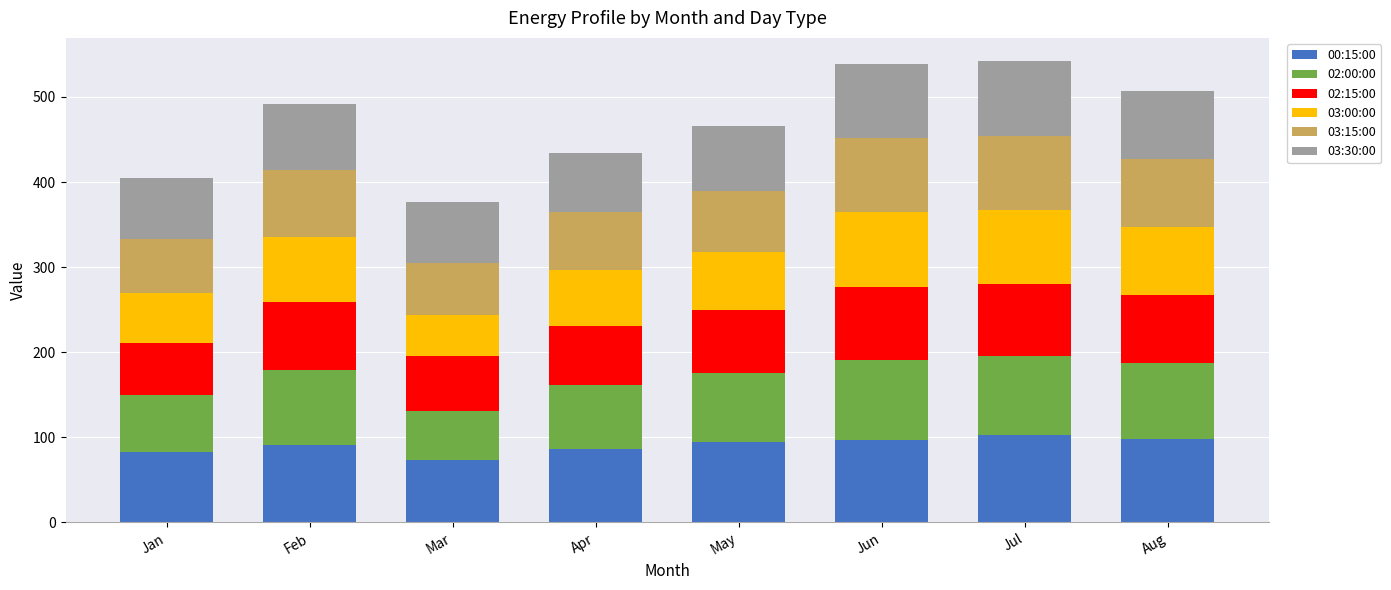

What are all the series names shown in the legend?

00:15:00, 02:00:00, 02:15:00, 03:00:00, 03:15:00, 03:30:00